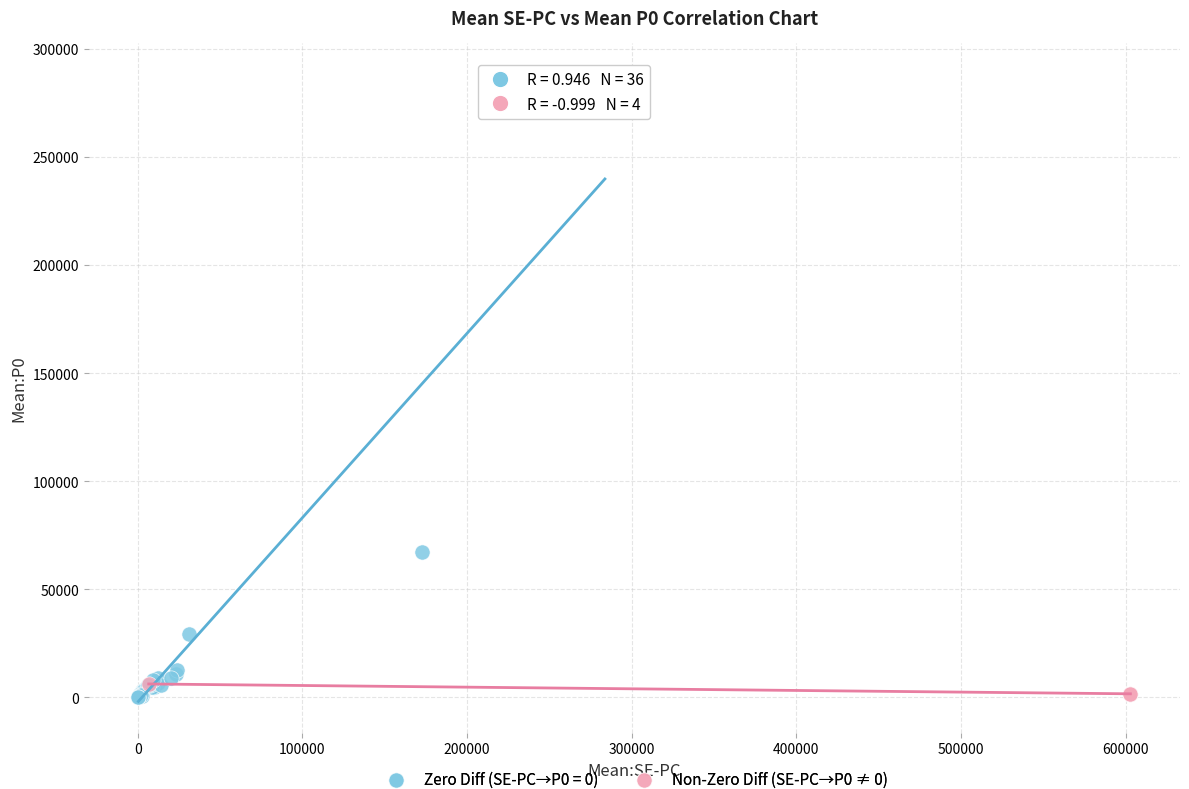

Which series reaches the maximum Y coordinate?

Zero Diff (SE-PC→P0 = 0)